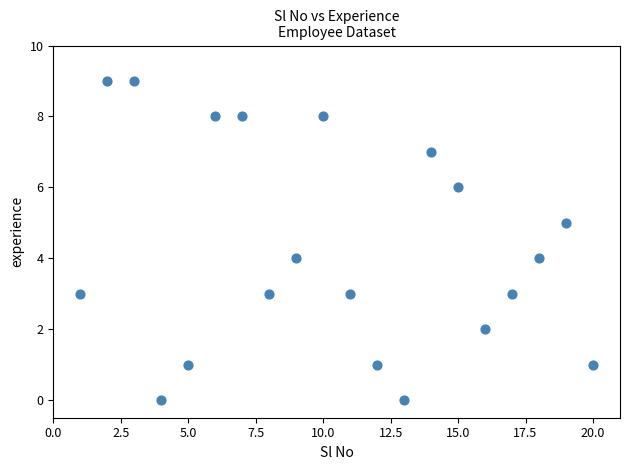

What is the range of X values (max minus min)?

19